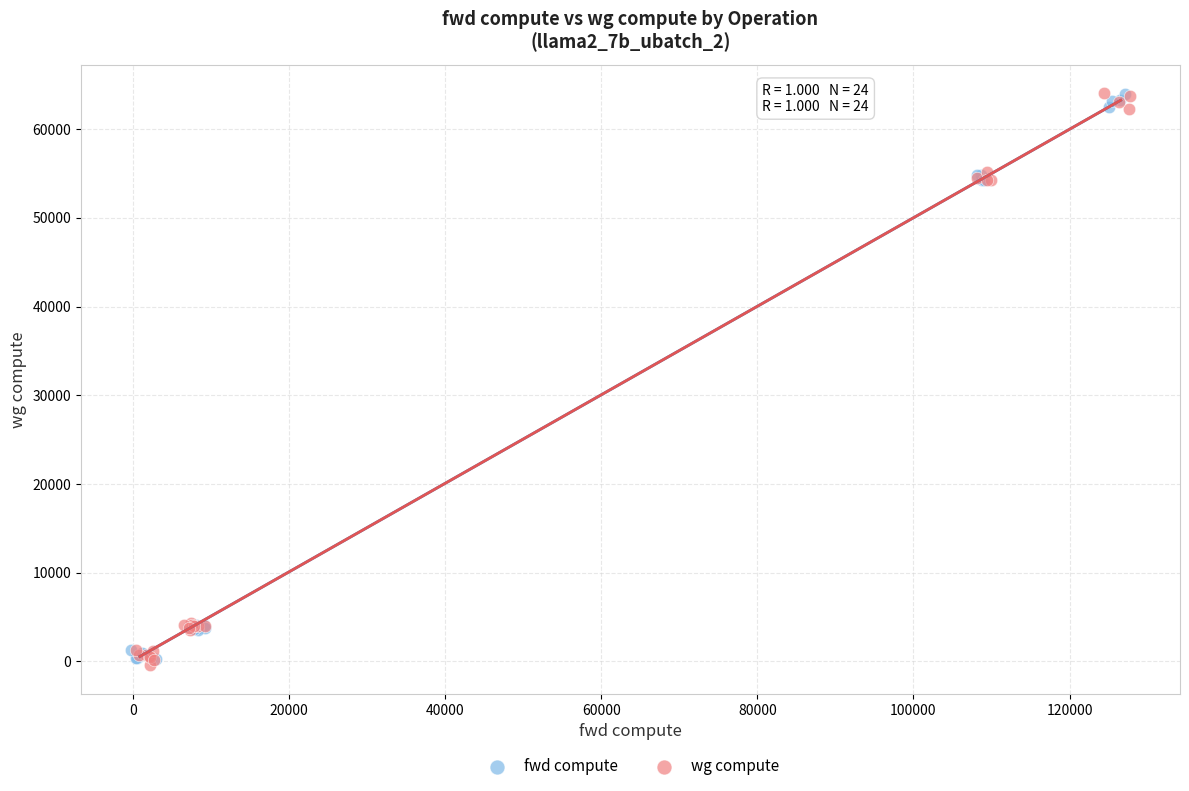

What are all the series names shown in the legend?

fwd compute, wg compute